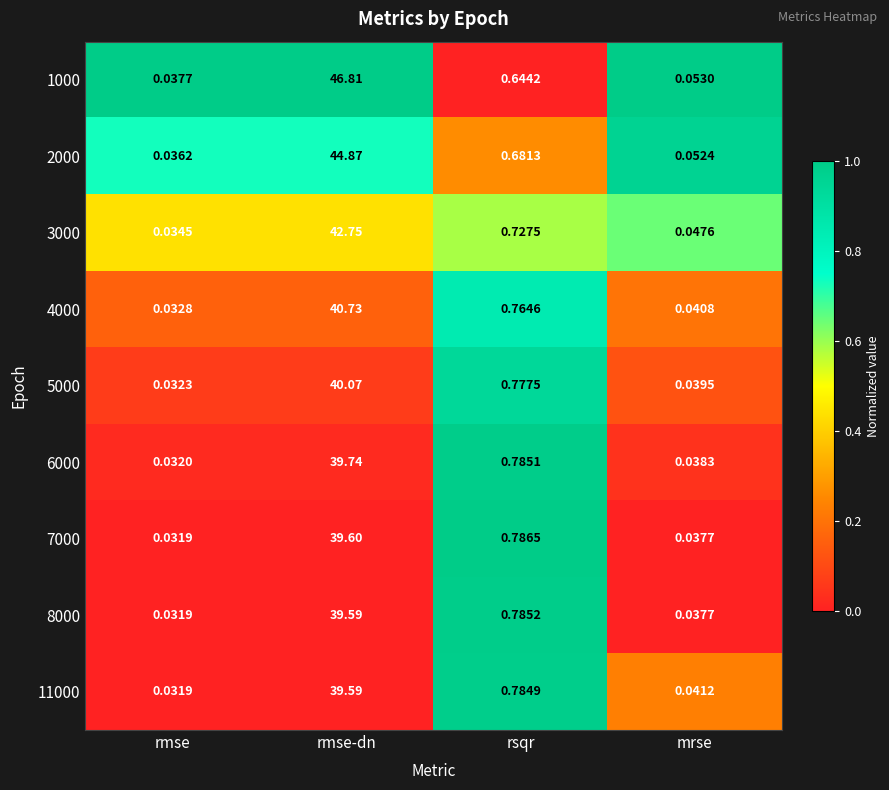

Which series has the largest range (max minus min)?

1000